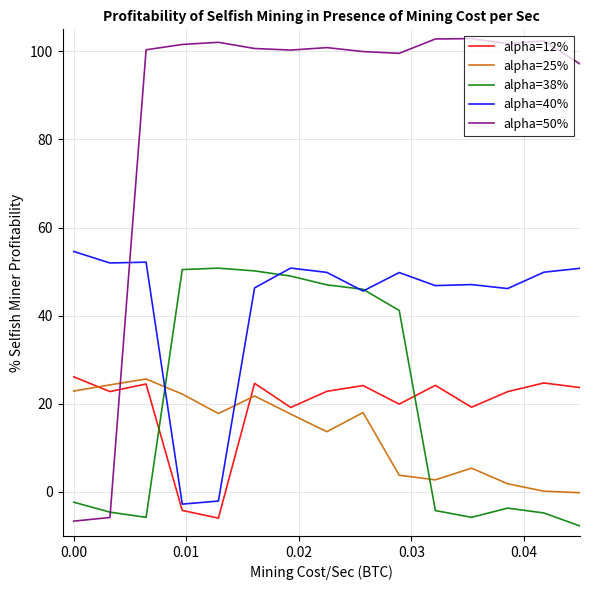

Reading left to right, transcribe all the data shown in this chart.

alpha=12%: 26.1	22.8	24.5	-4.2	-6.0	24.7	19.2	22.8	24.1	19.9	24.2	19.2	22.8	24.7	23.7
alpha=25%: 22.9	24.3	25.6	22.2	17.8	21.8	17.7	13.7	18.0	3.8	2.7	5.4	1.8	0.2	-0.2
alpha=38%: -2.3	-4.6	-5.8	50.5	50.8	50.2	49.0	47.0	46.0	41.2	-4.2	-5.8	-3.7	-4.8	-7.7
alpha=40%: 54.6	52.0	52.1	-2.8	-2.1	46.3	50.8	49.8	45.6	49.8	46.8	47.1	46.2	49.9	50.8
alpha=50%: -6.6	-5.8	100.4	101.6	102.1	100.6	100.3	100.9	100.0	99.6	102.8	102.9	101.8	102.4	97.1